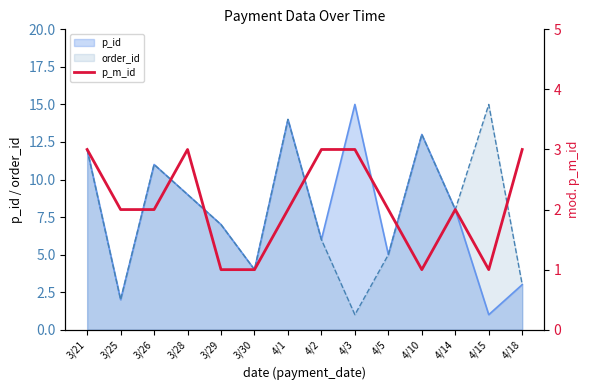

Where does the data first go above 2?

3/21